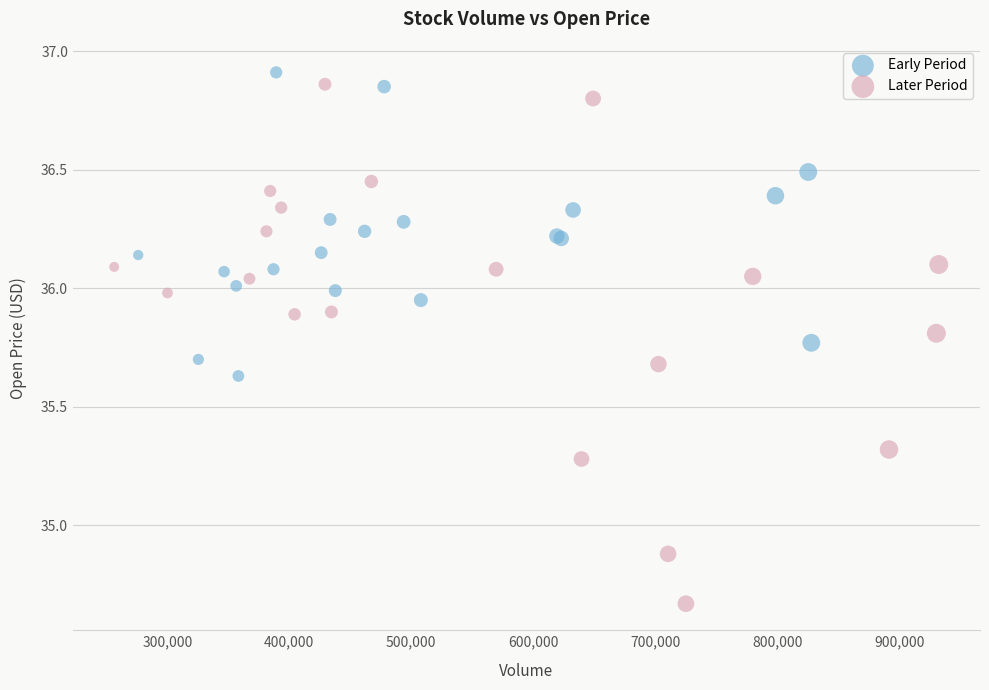

Which series contains the lowest Y value?

Later Period